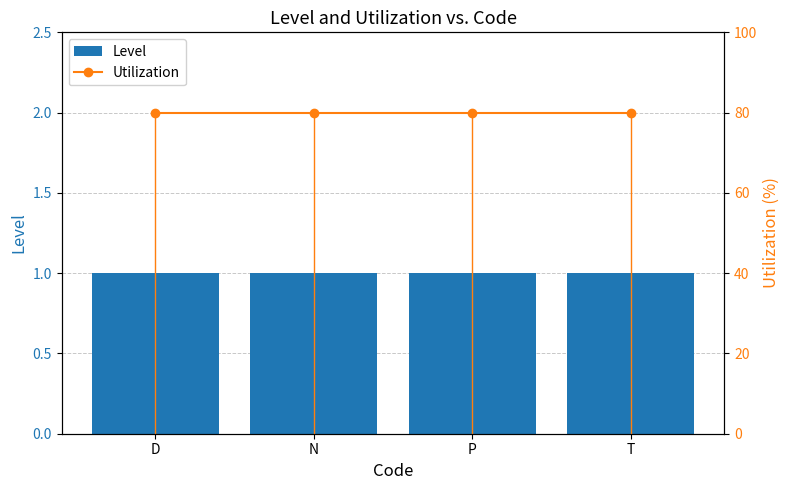

Rank the series by their maximum value, from highest to lowest.

Utilization, Level